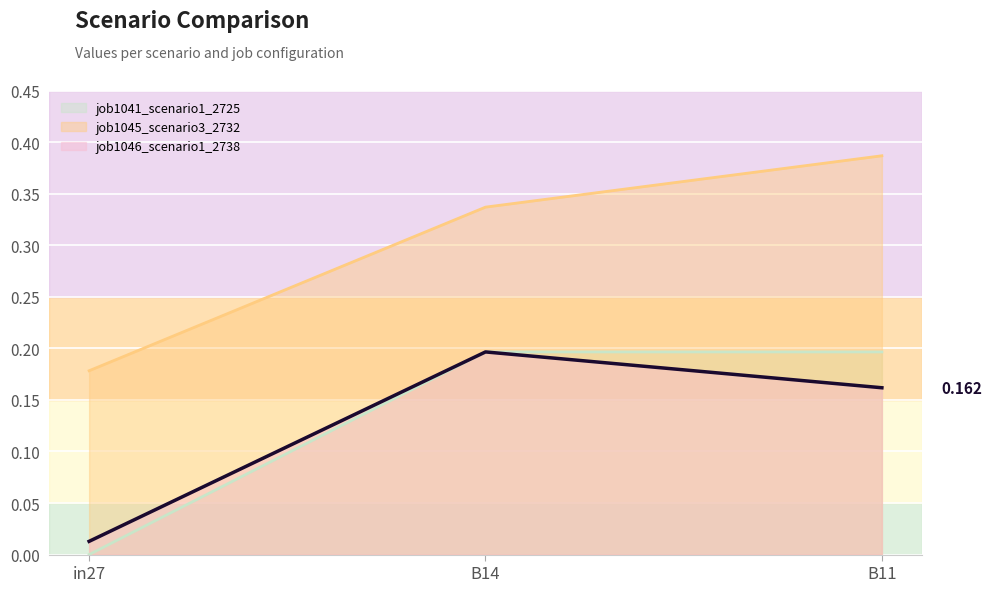

How many data points does each series have?

3